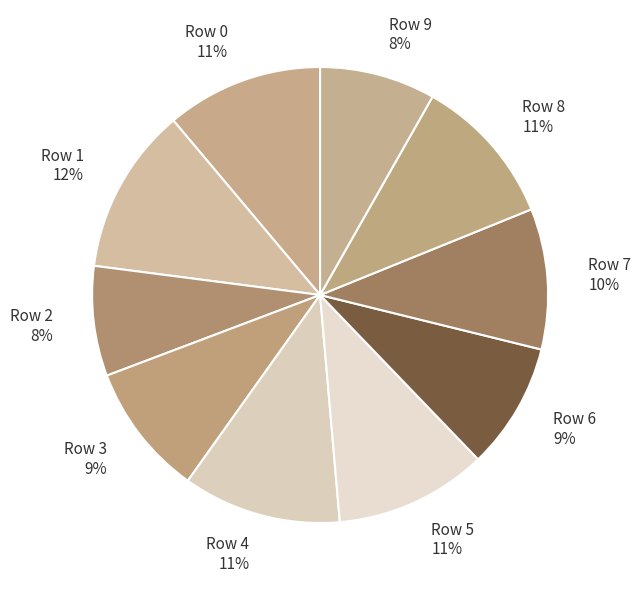

Does Row 1 account for over 50% of the chart?

No